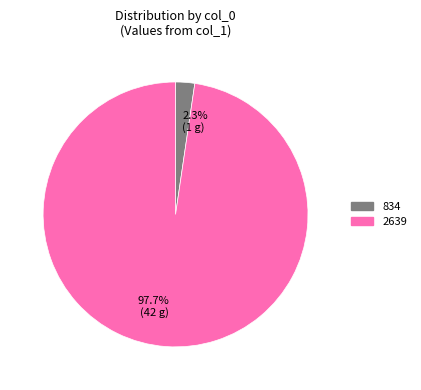

To the nearest percent, what is the difference between the 834 and 2639 slice percentages?

95%